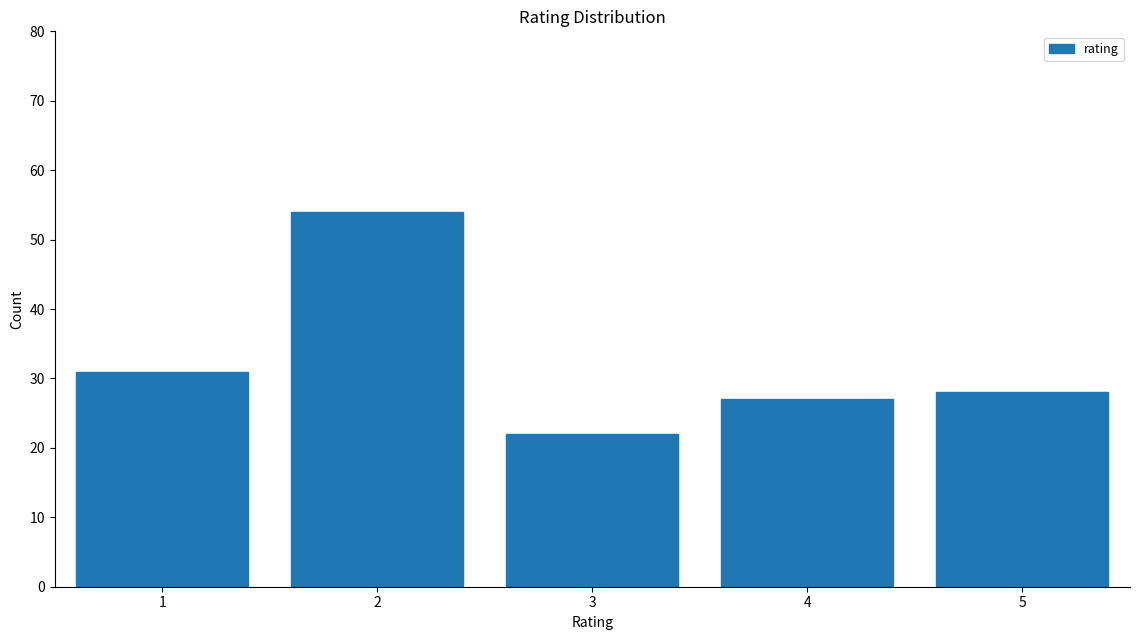

Reading right to left, transcribe all the data shown in this chart.

28	27	22	54	31